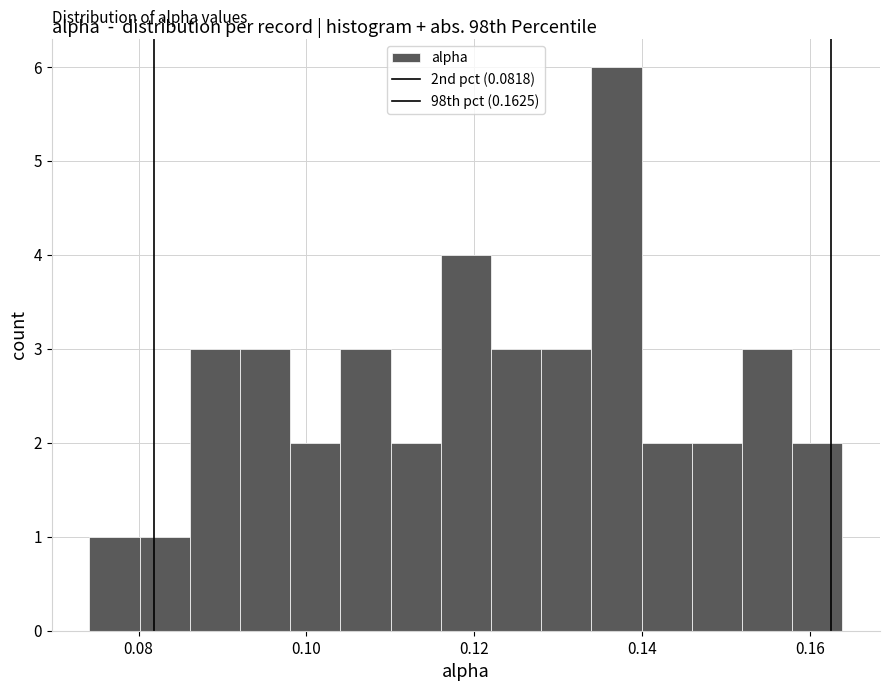

Around what value on the x-axis is the tallest bar? Give the approximate position of its centre, as read against the axis.

0.136